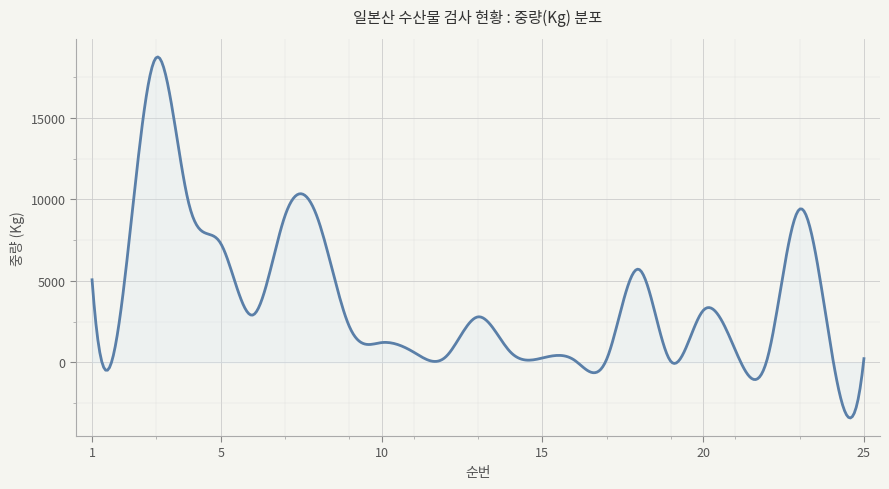

What is the difference between the maximum and minimum values?

22161.0